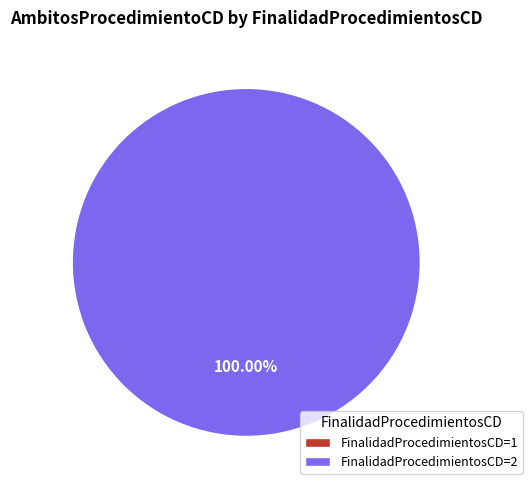

The FinalidadProcedimientosCD=1 slice represents 1% of the pie. True or false?

False